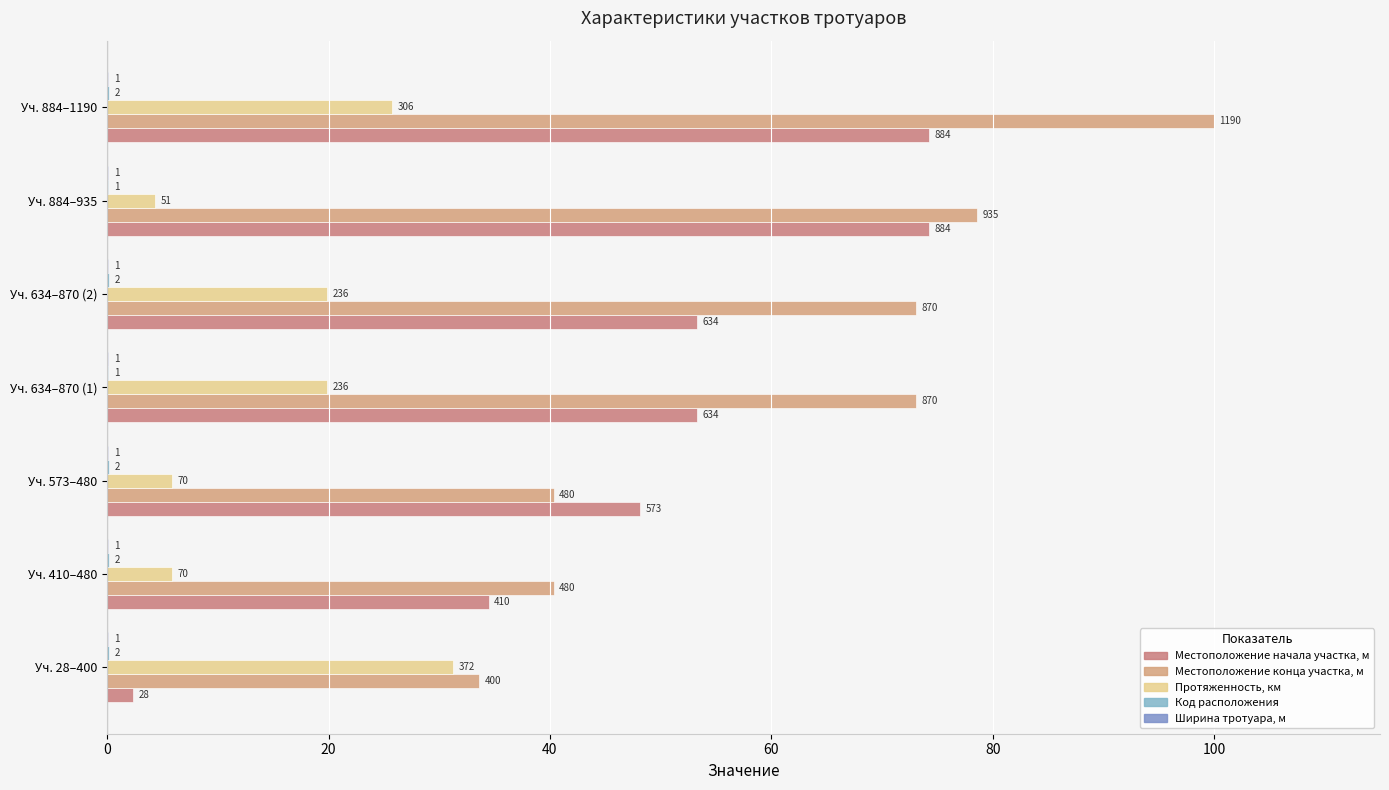

At how many categories does at least one series exceed 23?

7